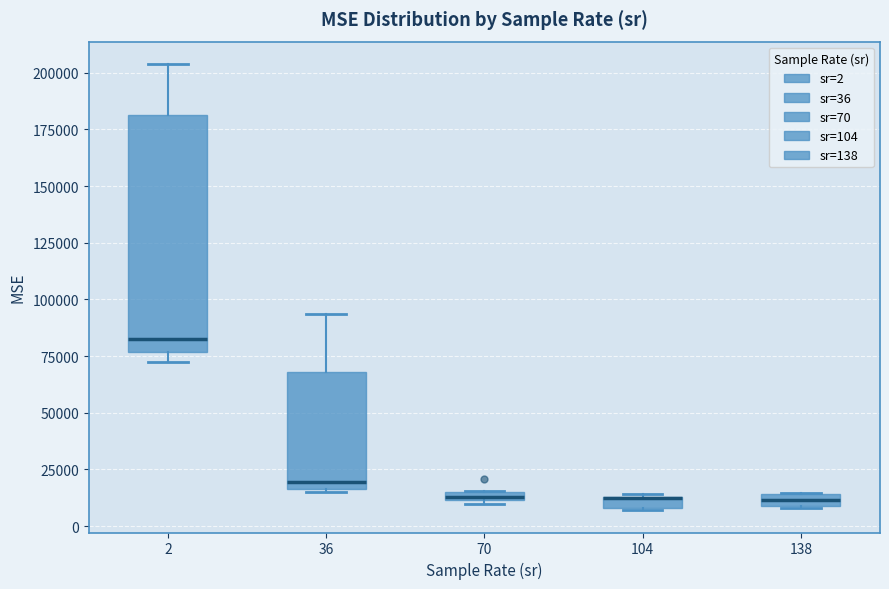

Comparing the boxes themselves (not the whiskers), which one is the tallest?

2